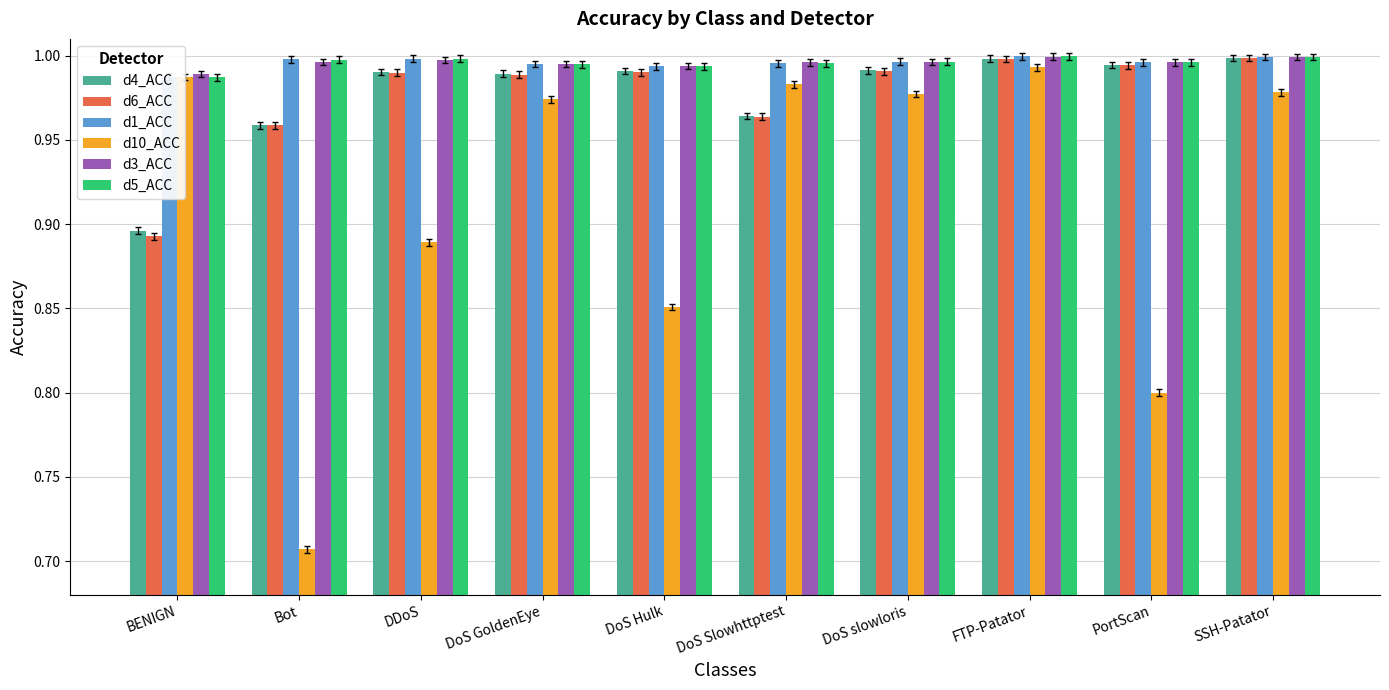

At how many categories does at least one series exceed 0?

10